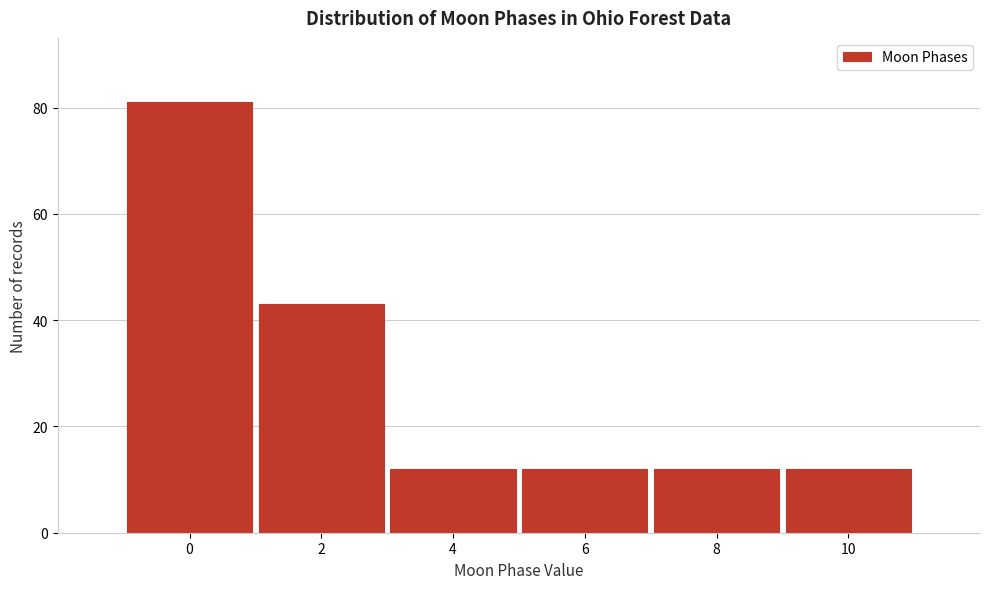

Reading right to left, transcribe all the data shown in this chart.

12	12	12	12	43	81